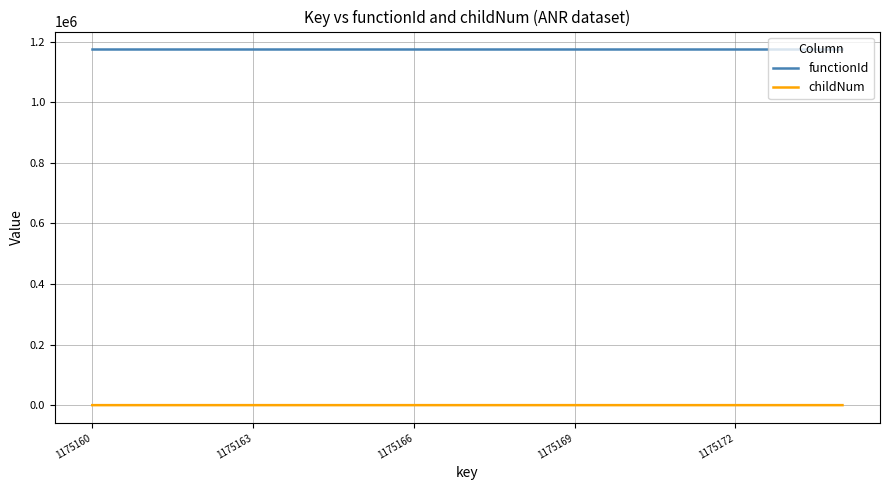

Which series has the widest spread of values?

childNum